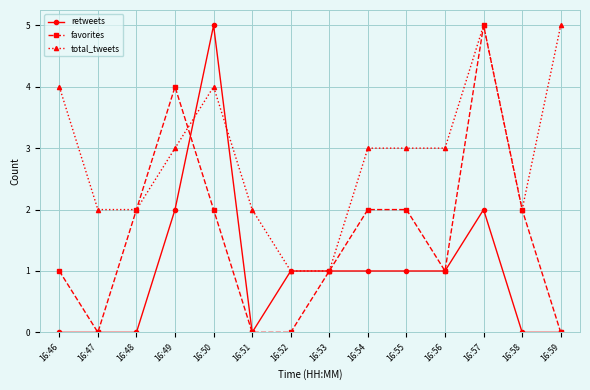

What is the spread (max minus min) of values at 16:50?

3